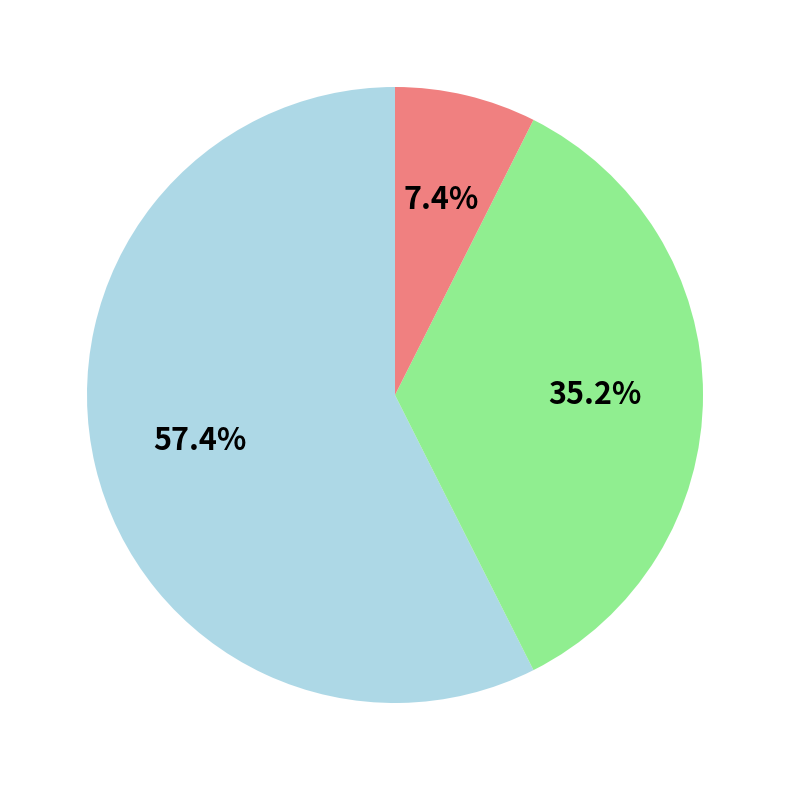

Does any single category account for the majority?

Yes